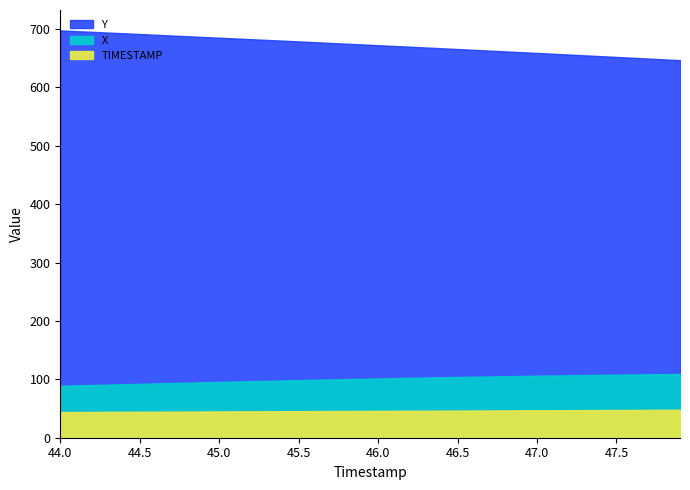

Which category has the lowest value in the Y series?

47.9